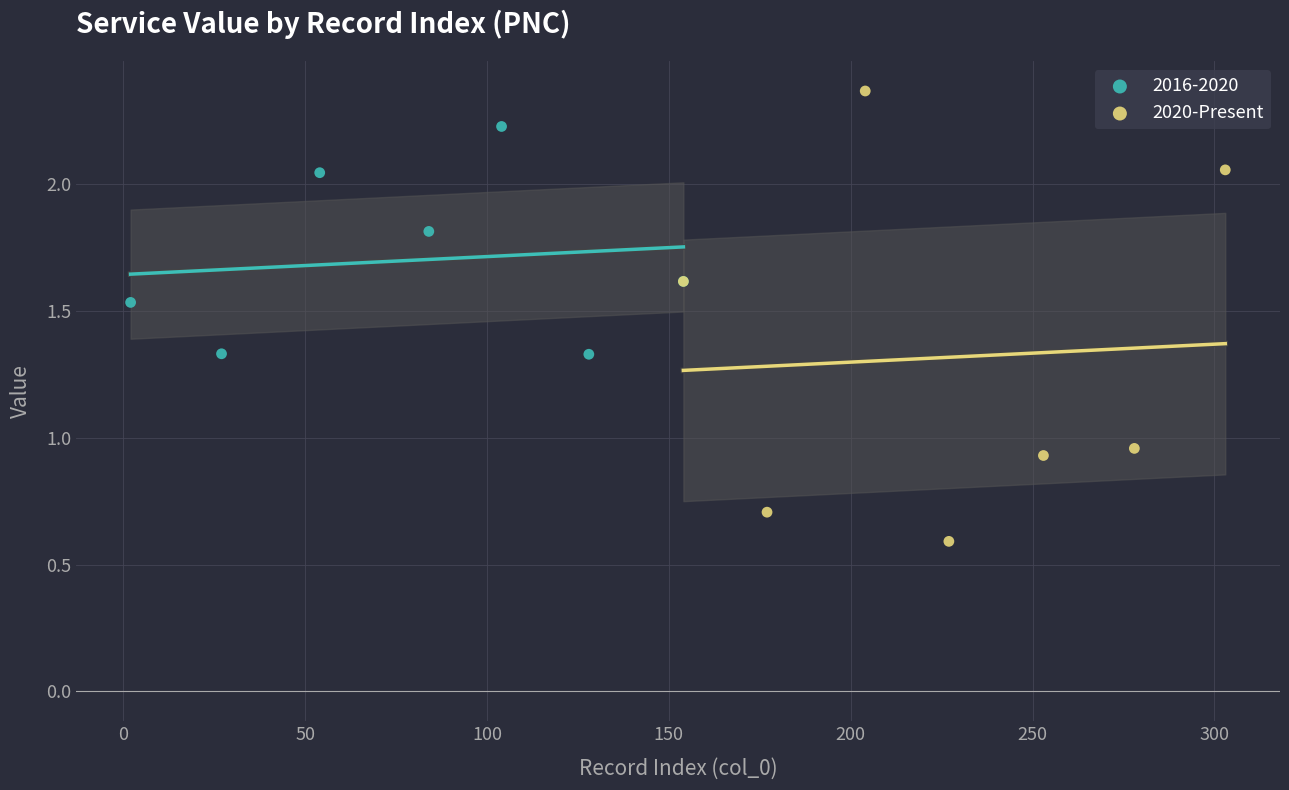

Which series reaches the maximum Y coordinate?

2020-Present